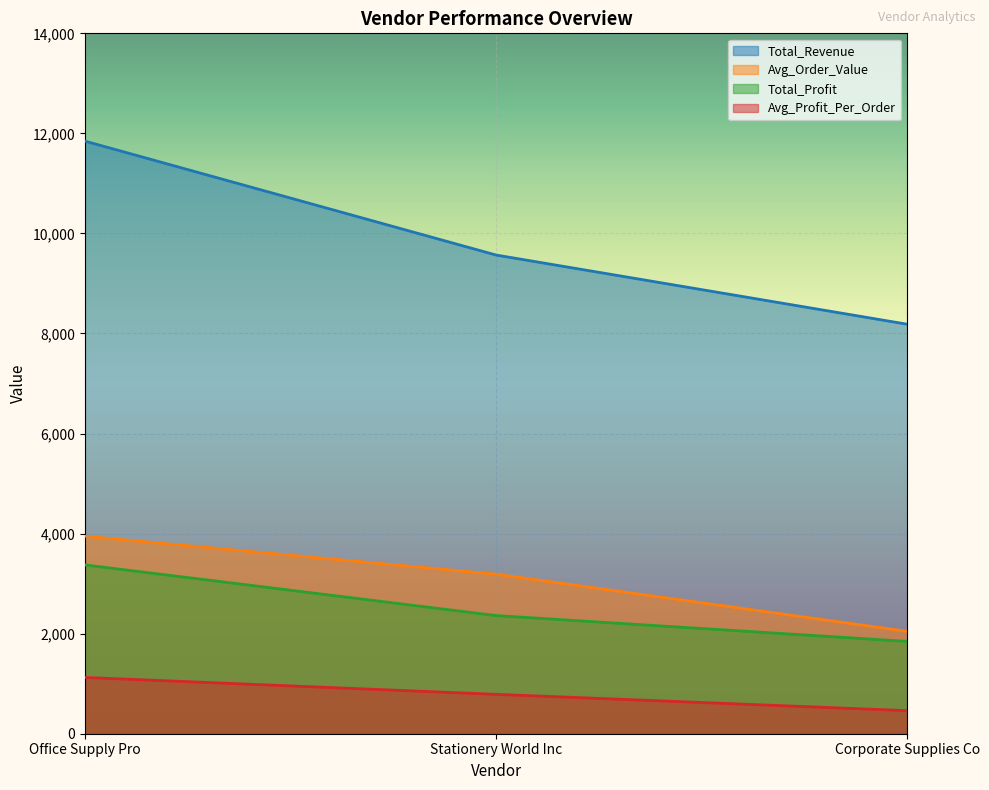

How many values in the Total_Profit series are below 2361?

1